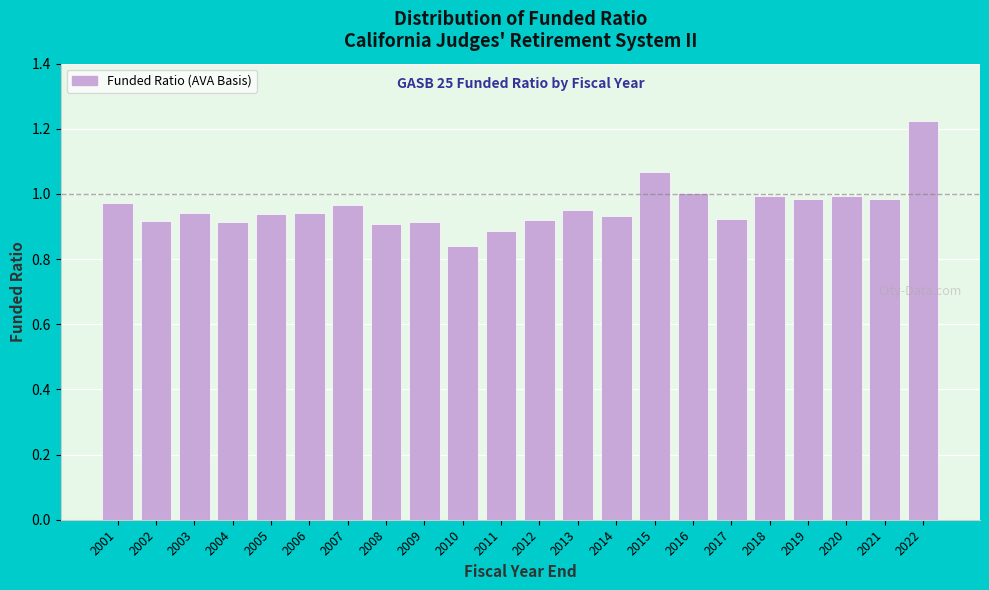

The value at 2015 is 1.7. True or false?

False